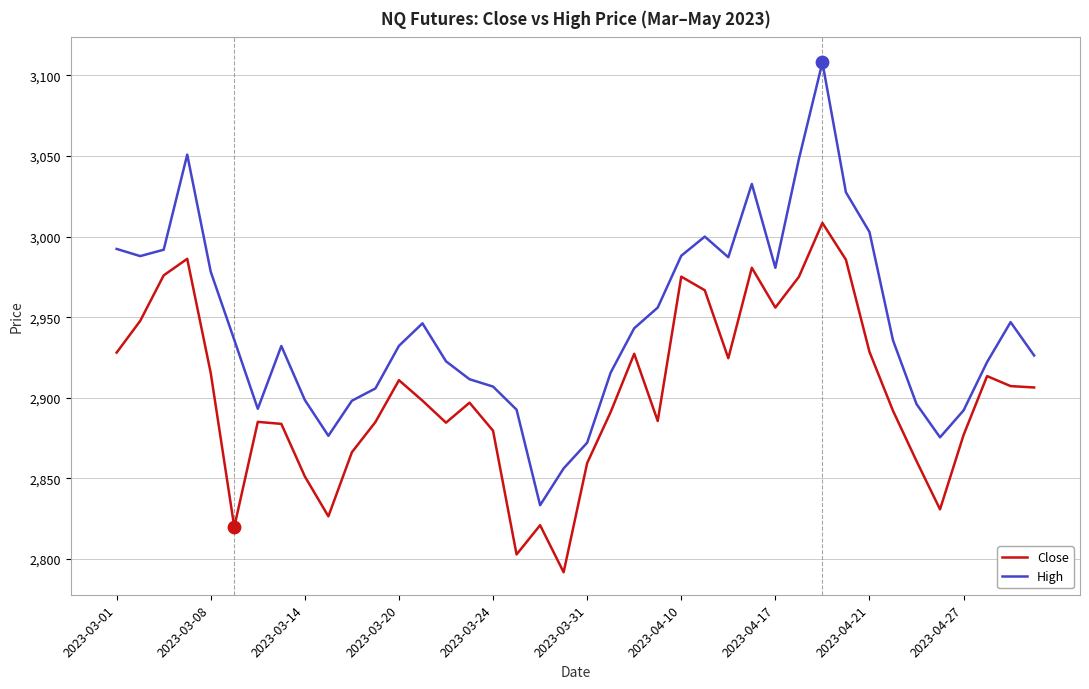

At how many categories does at least one series exceed 3043?

3